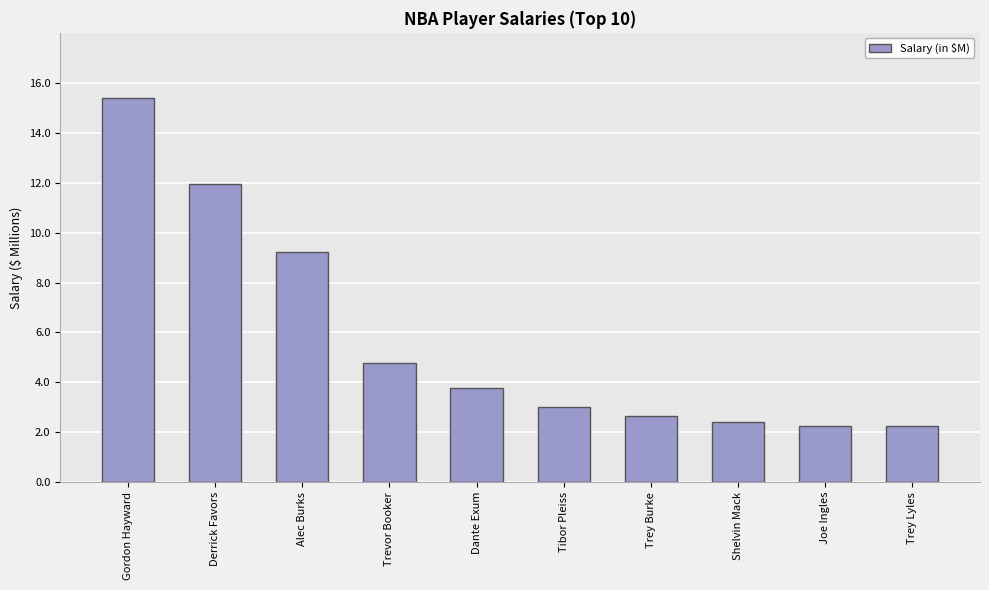

Which has a higher value, Gordon Hayward or Trey Burke?

Gordon Hayward